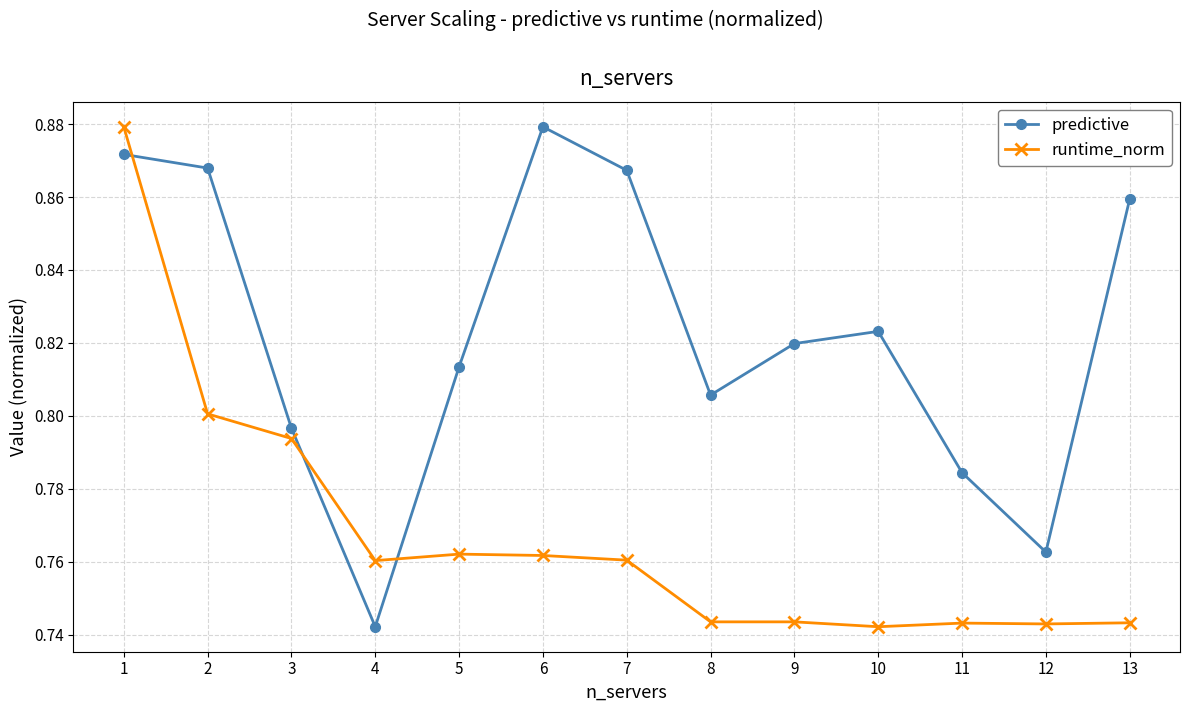

True or false: predictive has more than 0 points higher than both neighbors.

True